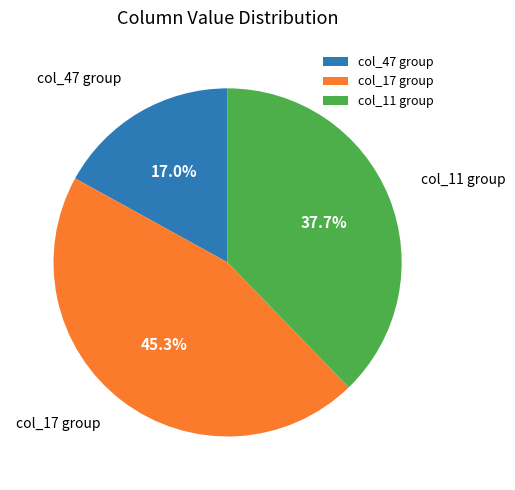

What percentage do col_11 group and col_47 group together represent?

54.7%